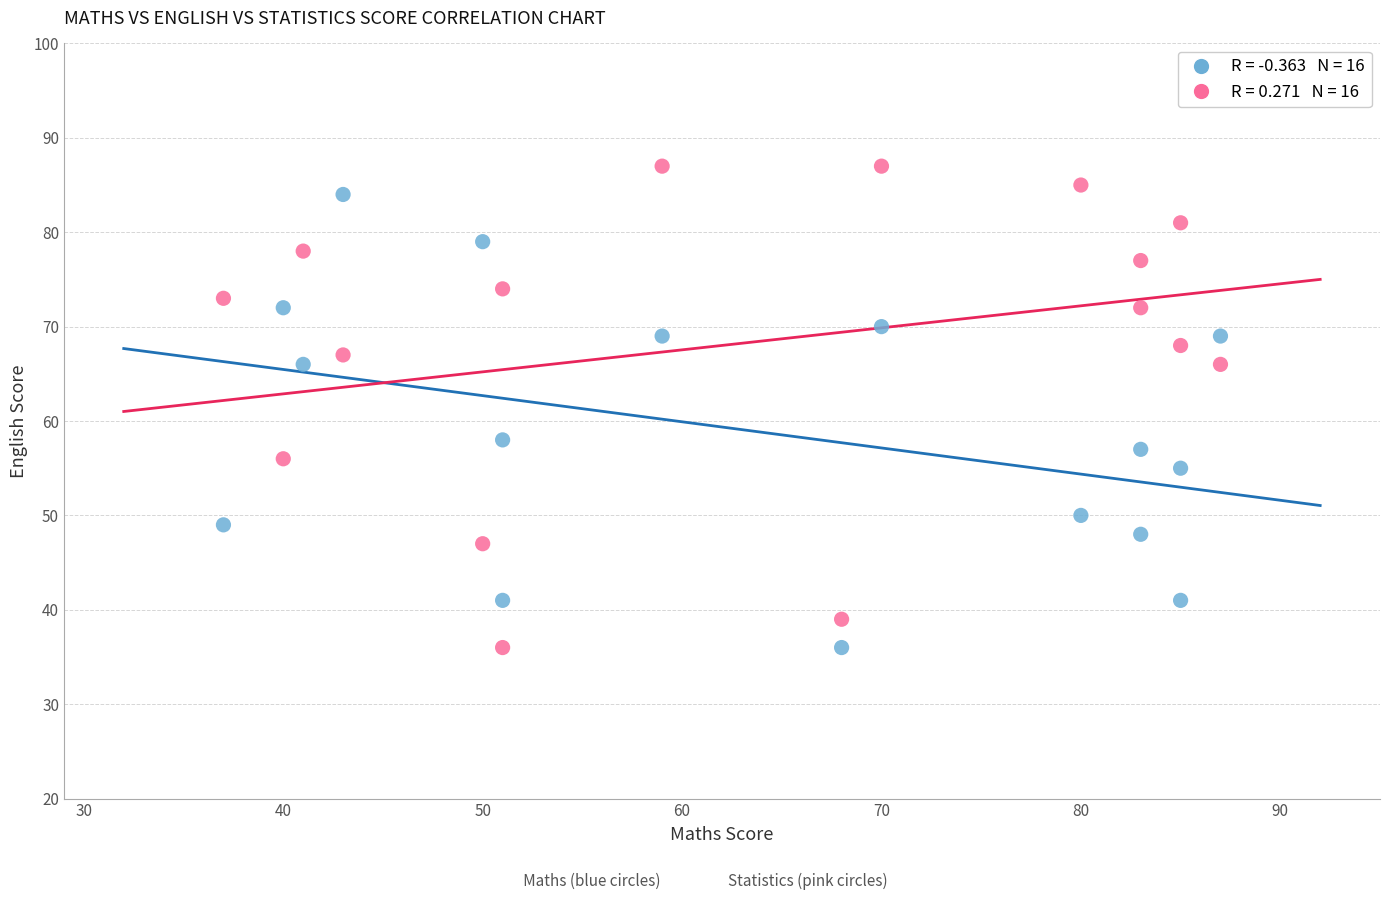

Across all data points, what is the range of Y values (max minus min)?

51